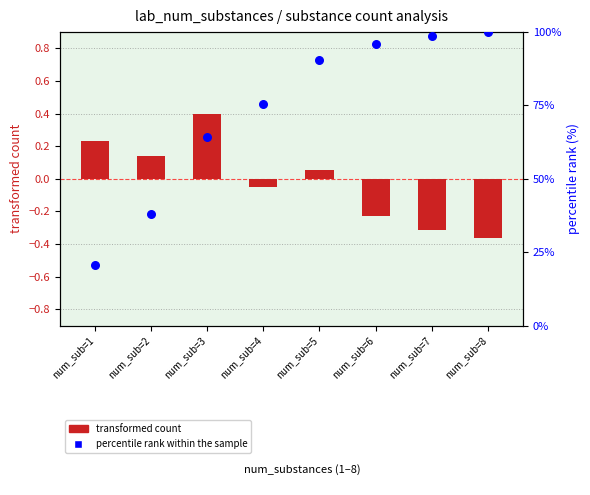

At which category is the sum across all series the highest?

num_sub=8